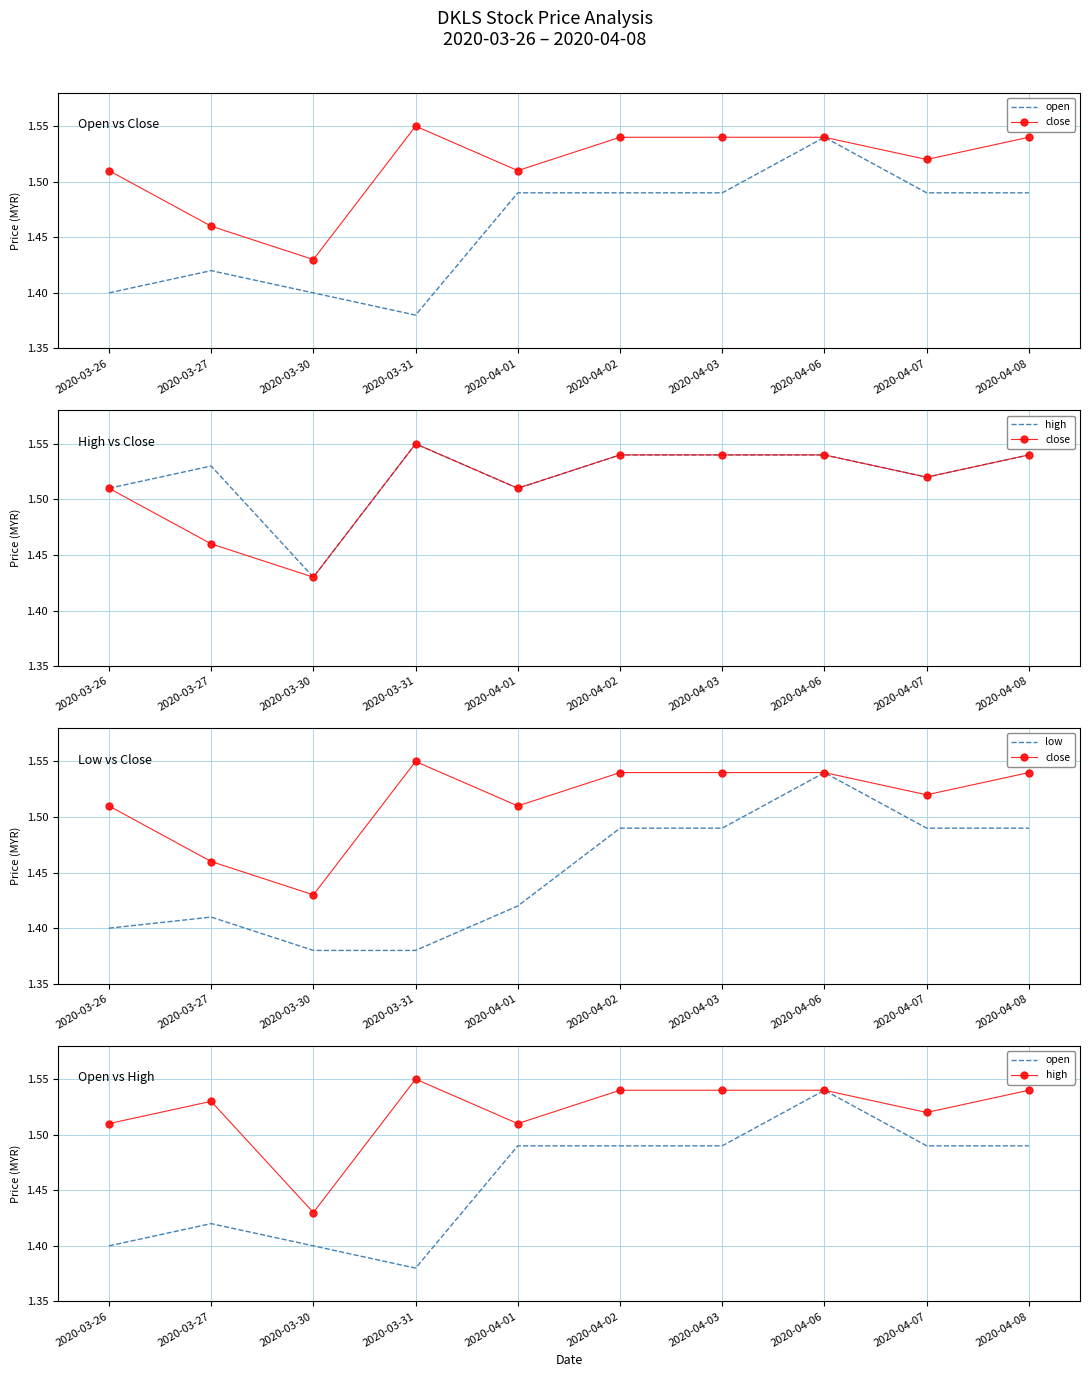

Which series has the largest total across all categories?

high